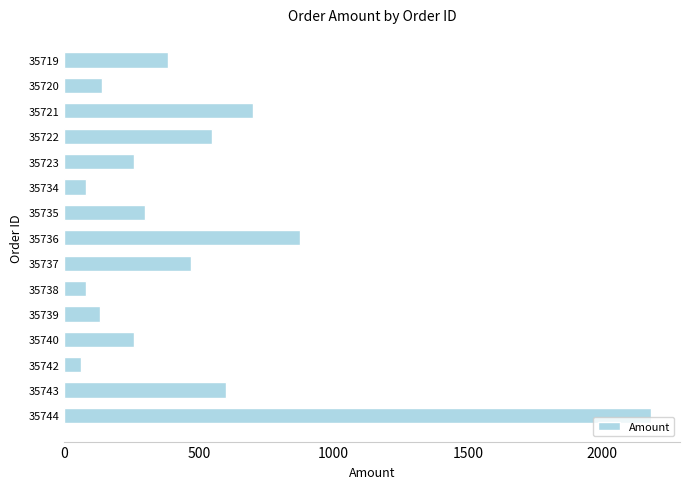

What is the greatest value displayed?

2180